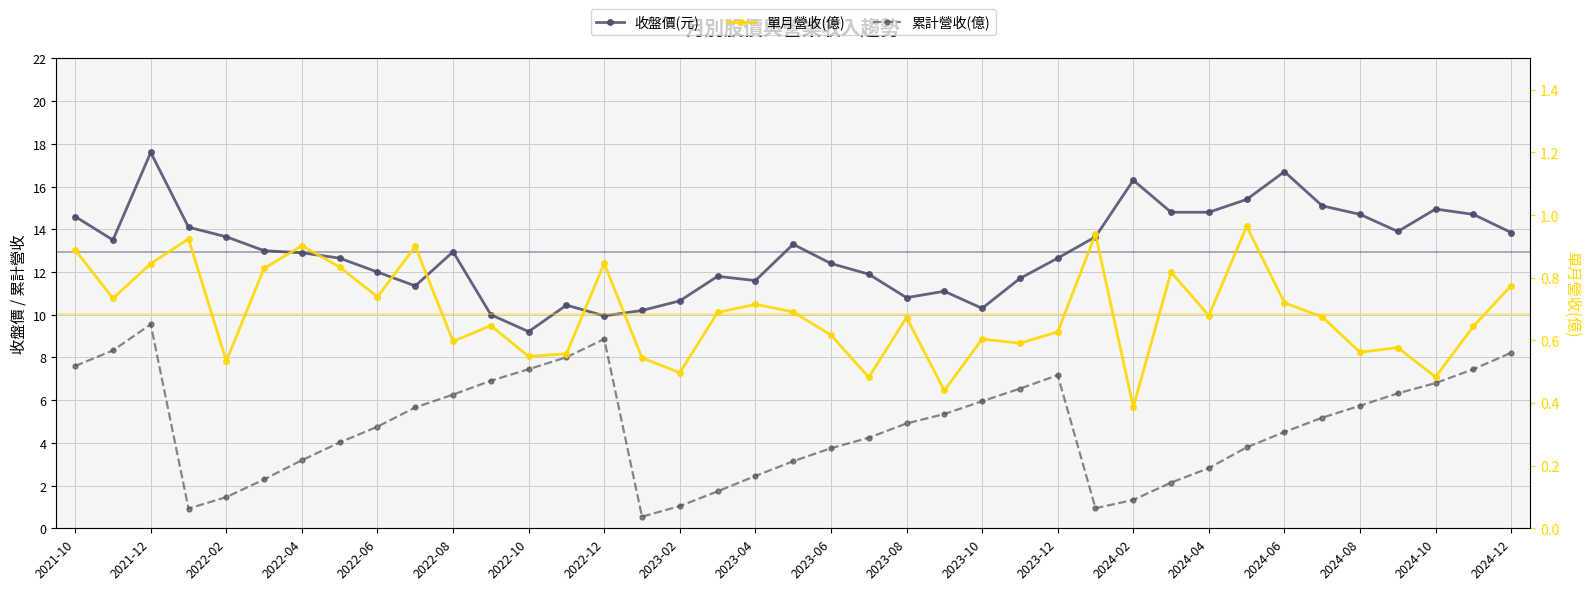

What is the lowest value of the 單月營收(億) series?

0.4